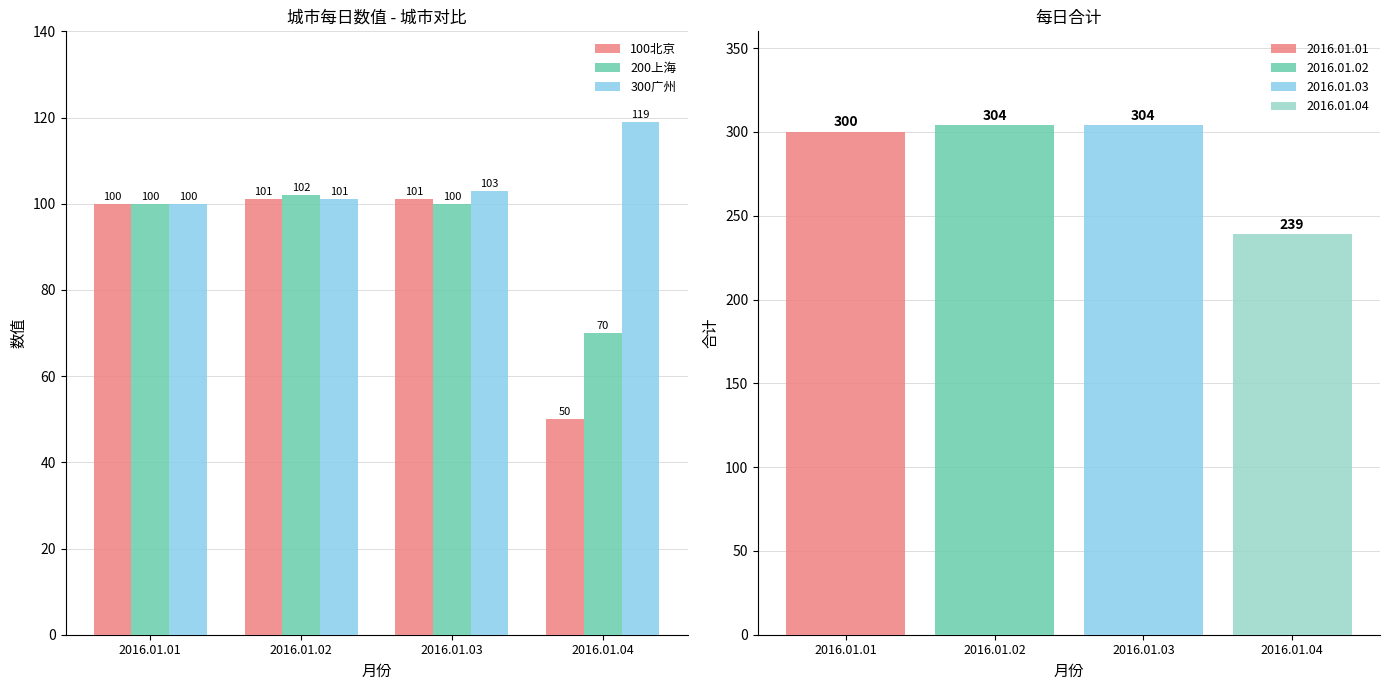

Reading right to left, transcribe all the data shown in this chart.

100北京: 2016.01.04=50	2016.01.03=101	2016.01.02=101	2016.01.01=100
200上海: 2016.01.04=70	2016.01.03=100	2016.01.02=102	2016.01.01=100
300广州: 2016.01.04=119	2016.01.03=103	2016.01.02=101	2016.01.01=100